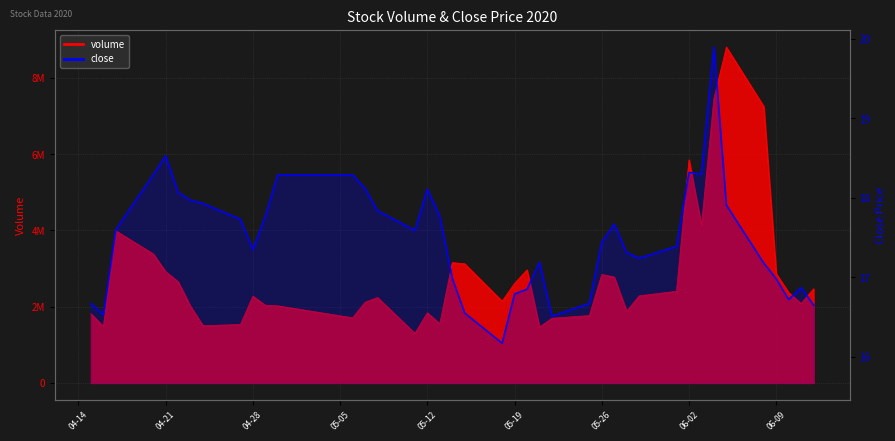

At how many categories does at least one series exceed 6791773?

3